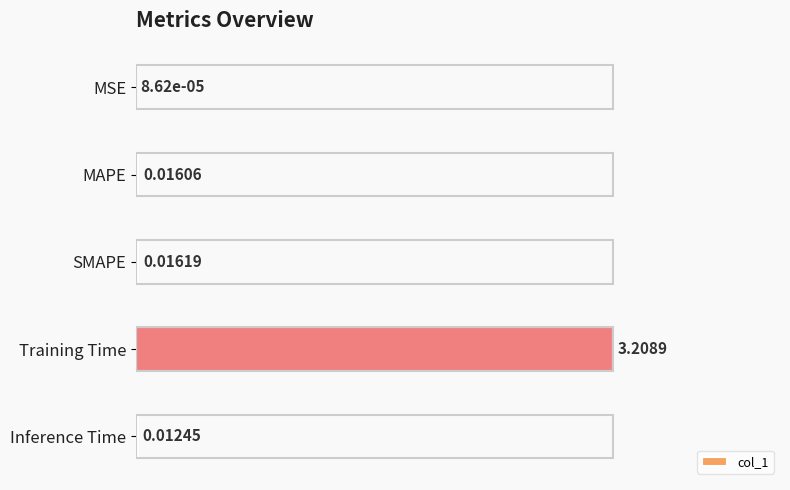

Between Training Time and SMAPE, which is larger?

Training Time